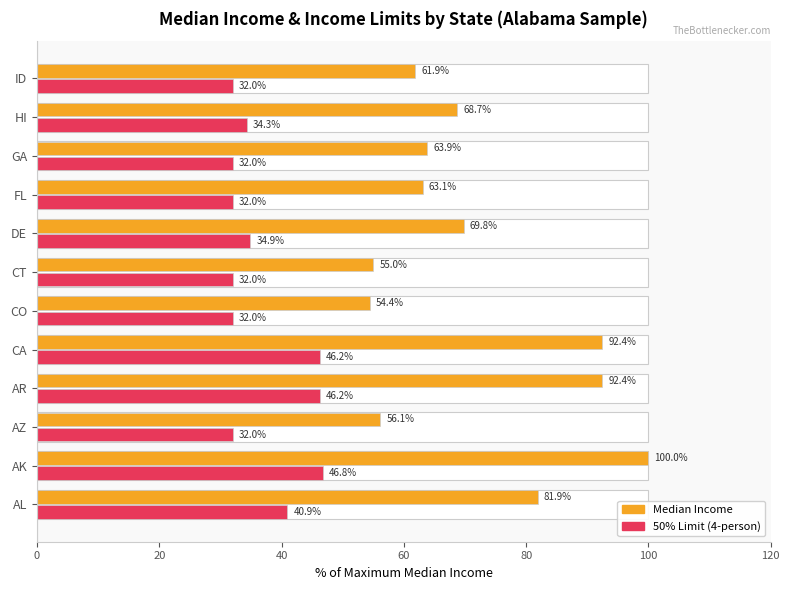

Is the value of 50% Limit (4-person) at ID greater than the value of Median Income at DE?

No